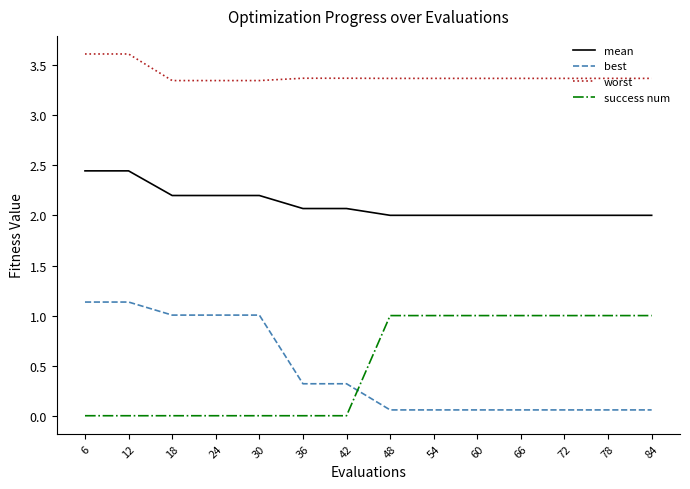

The value of worst at 78 is 3.4. True or false?

True